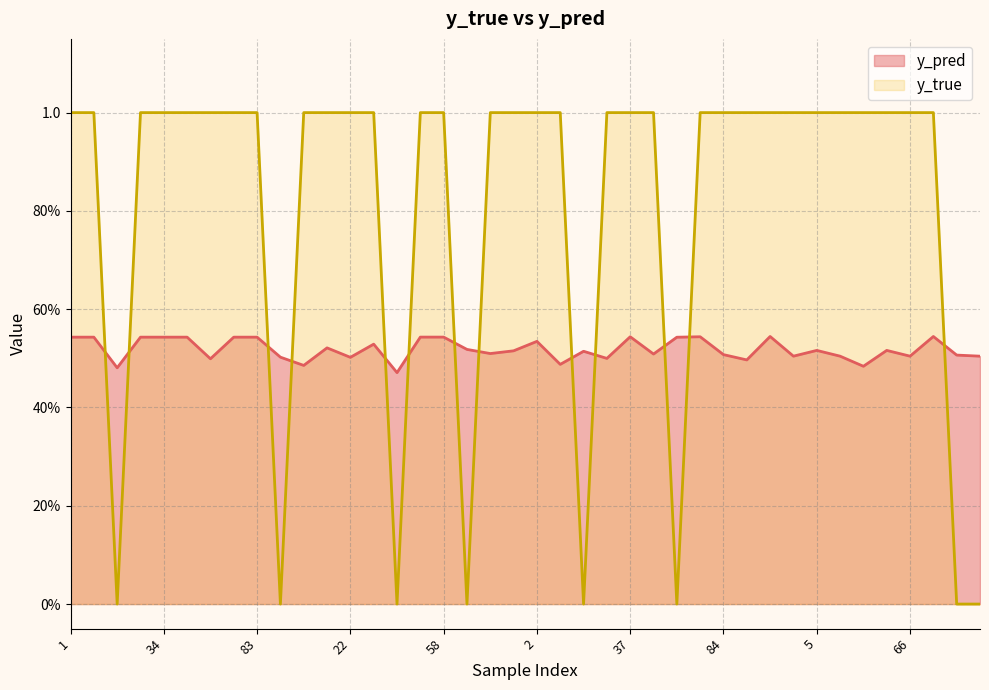

Does the chart display data point markers on the line(s)?

No